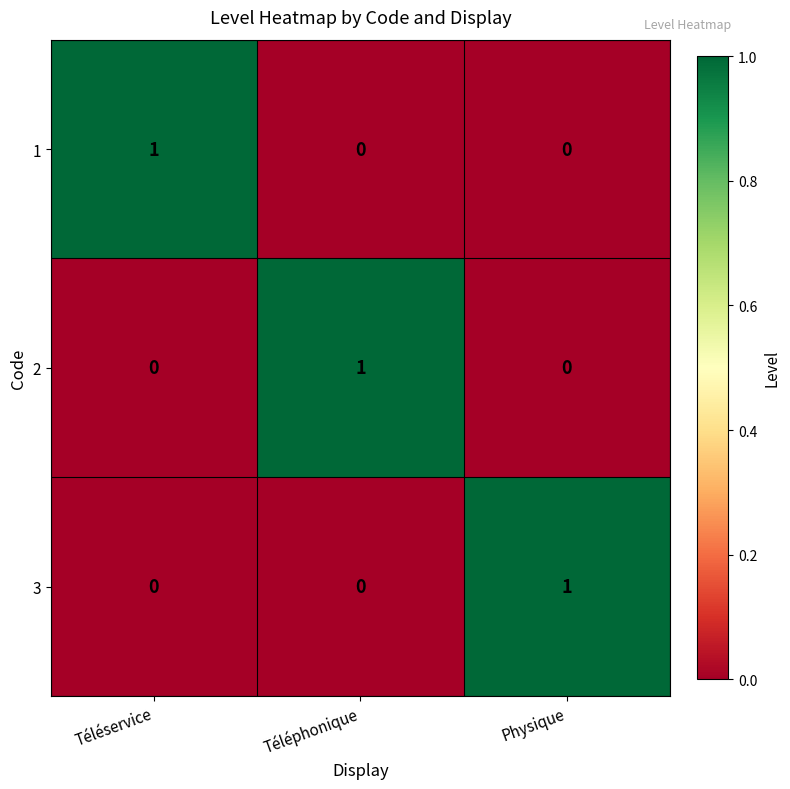

Reading left to right, extract all data points from this chart.

1: Téléservice=1	Téléphonique=0	Physique=0
2: Téléservice=0	Téléphonique=1	Physique=0
3: Téléservice=0	Téléphonique=0	Physique=1